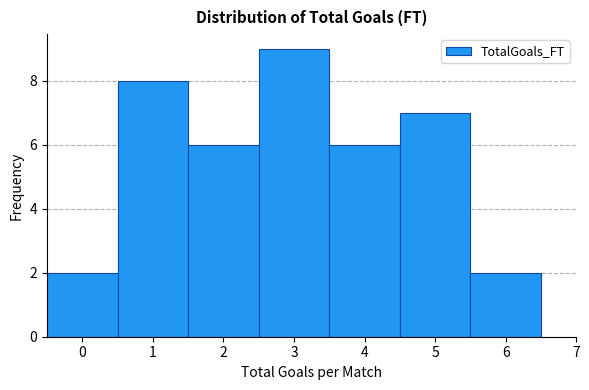

What is the height of the bar covering 1.5 to 2.5 on the x-axis? The values are not printed on the chart, so give them approximately, as read against the axis.

6